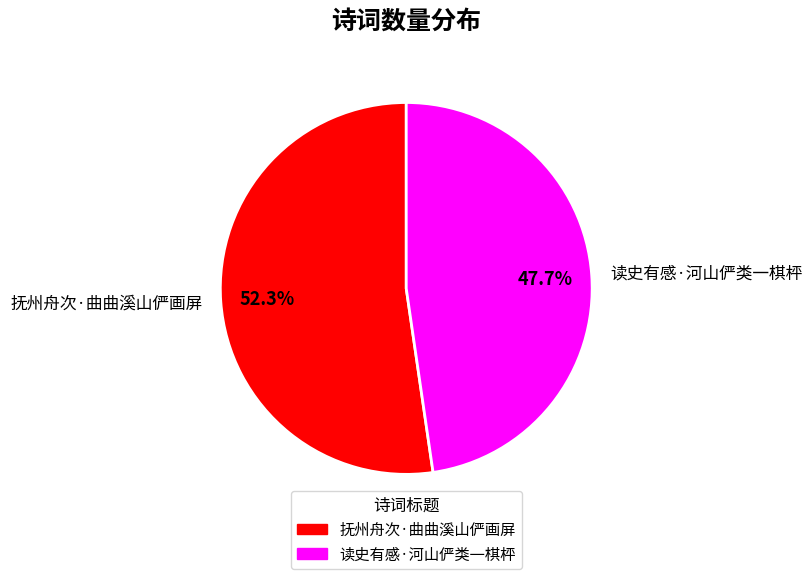

How many slices are in this pie chart?

2